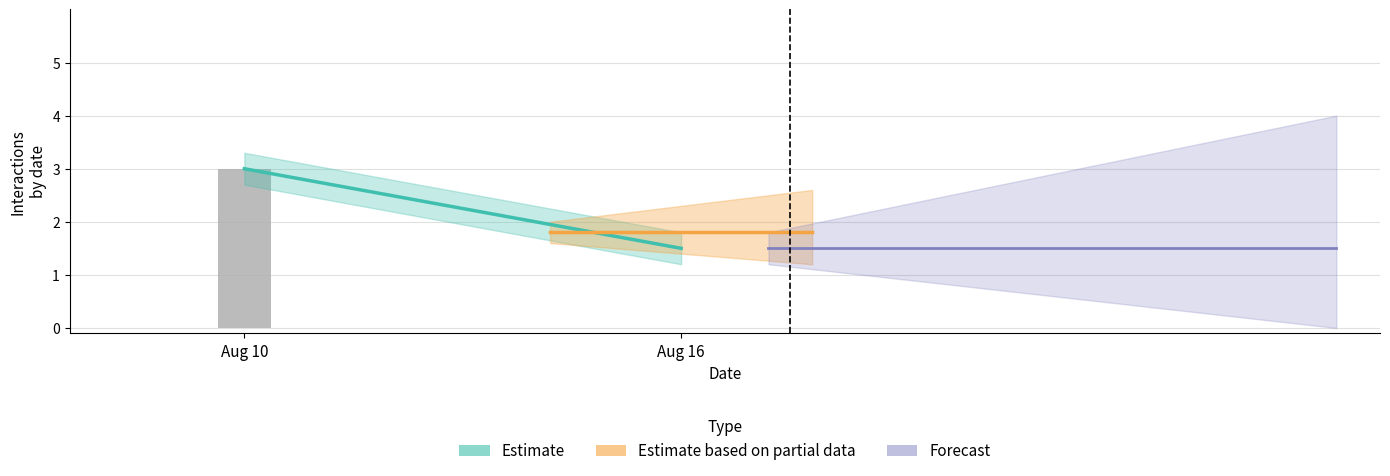

Rank the categories by value from lowest to highest.

Aug 16, Aug 10